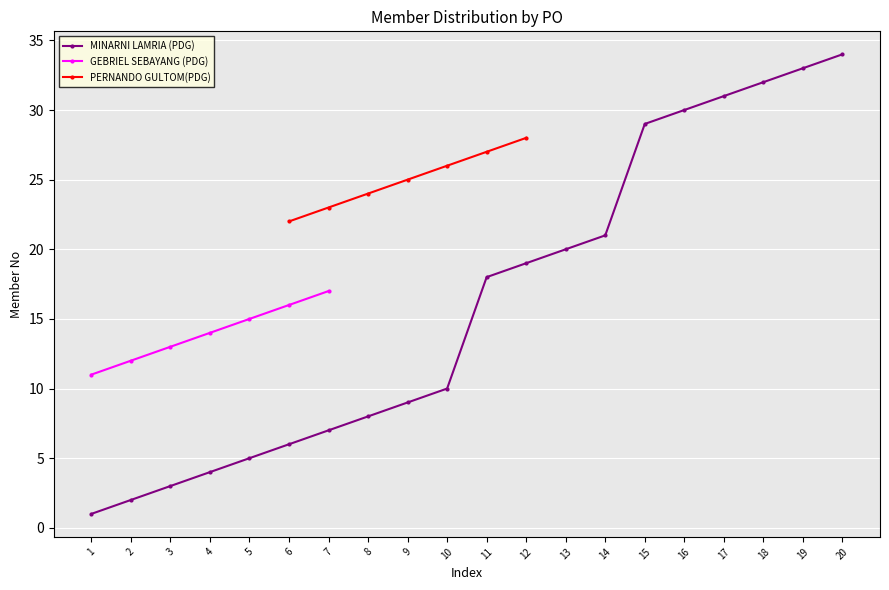

The value of PERNANDO GULTOM(PDG) at 6 is 22.0. True or false?

True